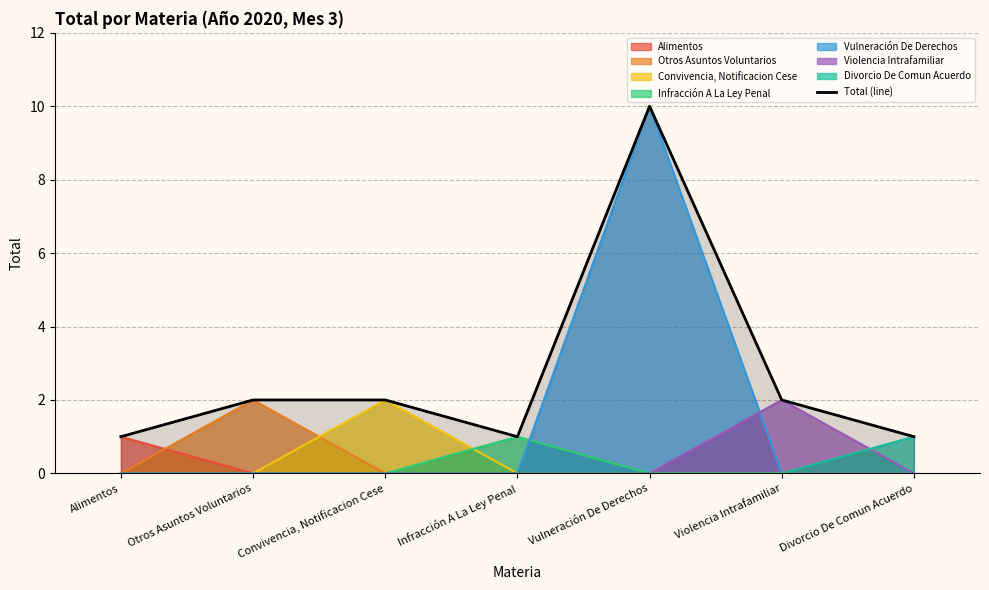

What is the smallest value displayed?

1